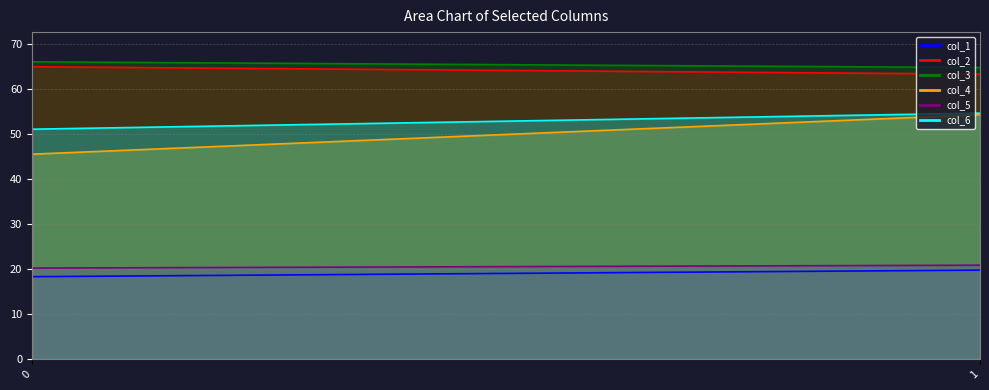

What is the total value across all series at 0?

266.0